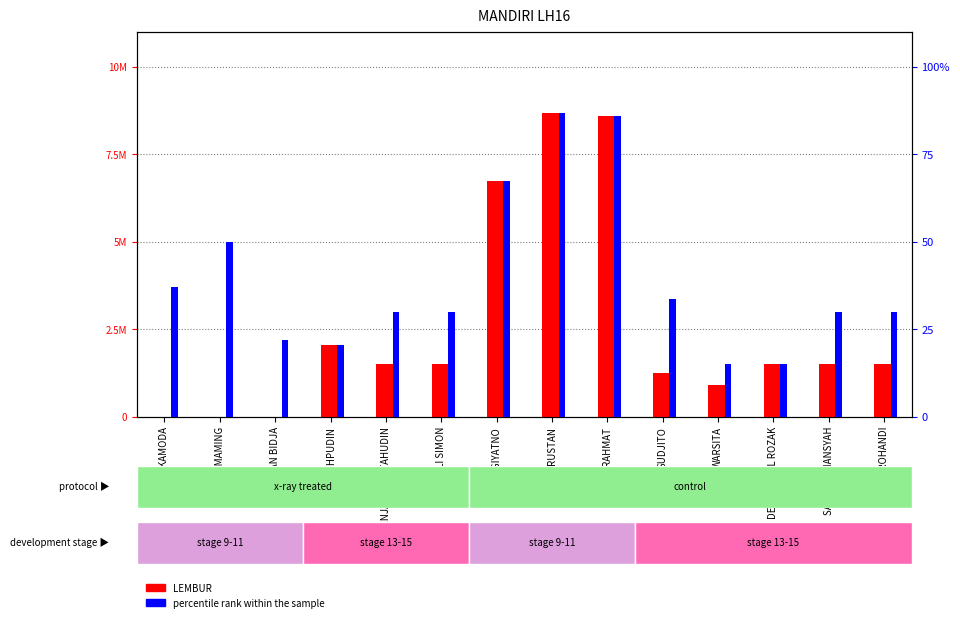

Is the value of LEMBUR at WARSITA greater than the value of percentile rank within the sample at FICKY KAMODA?

Yes